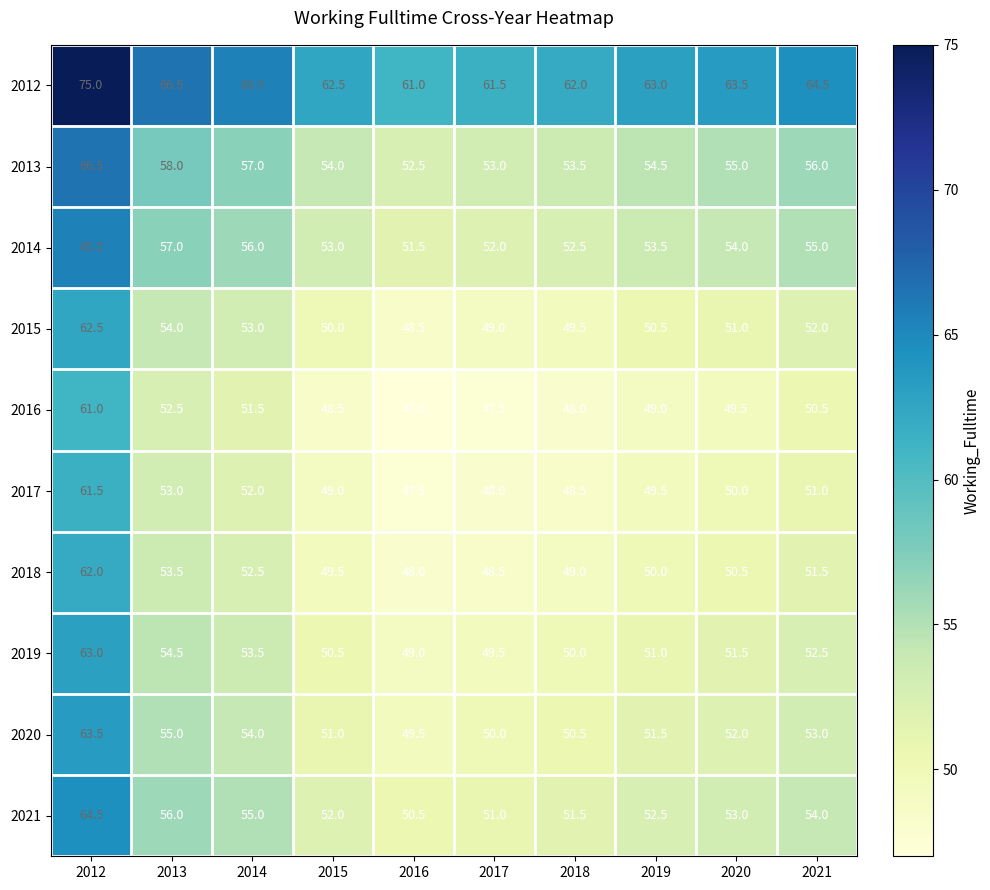

What is the spread (max minus min) of values at 2016?

14.0